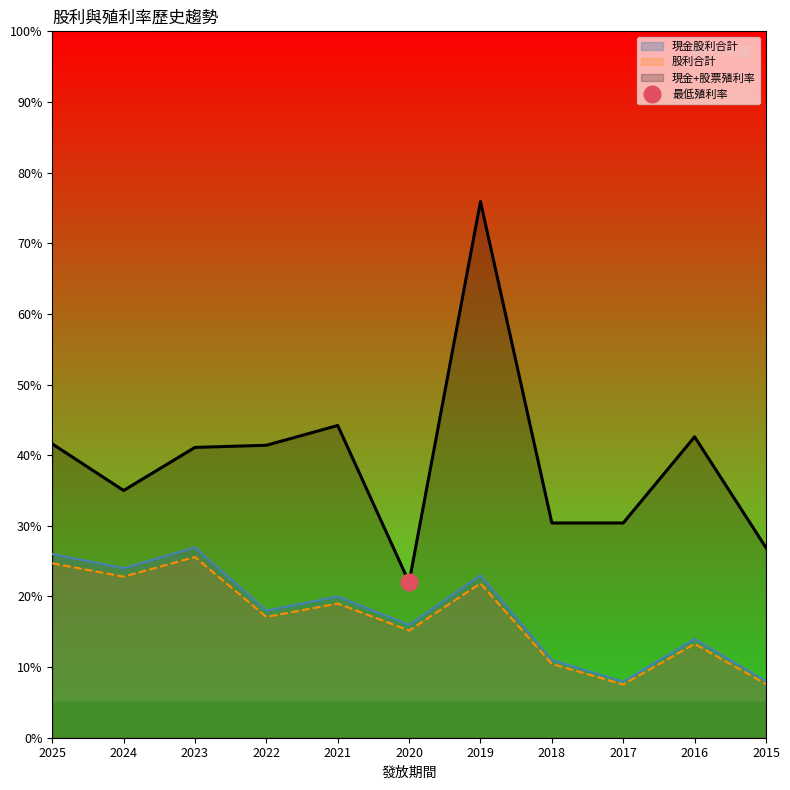

What is the value of the 股利合計 point at the 7th from the left?

2.2